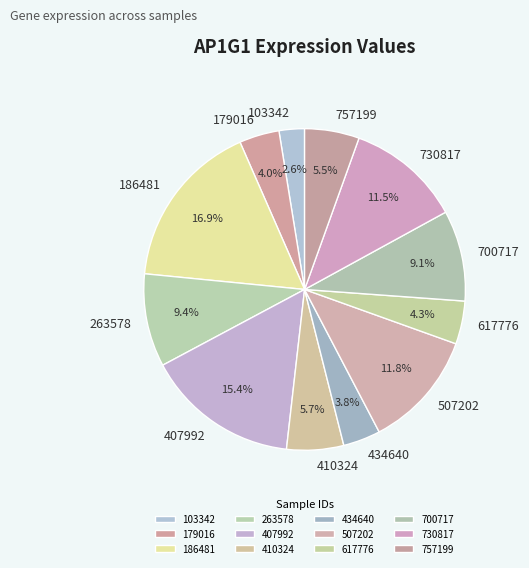

Is it true that 407992 is 9% of the pie?

False